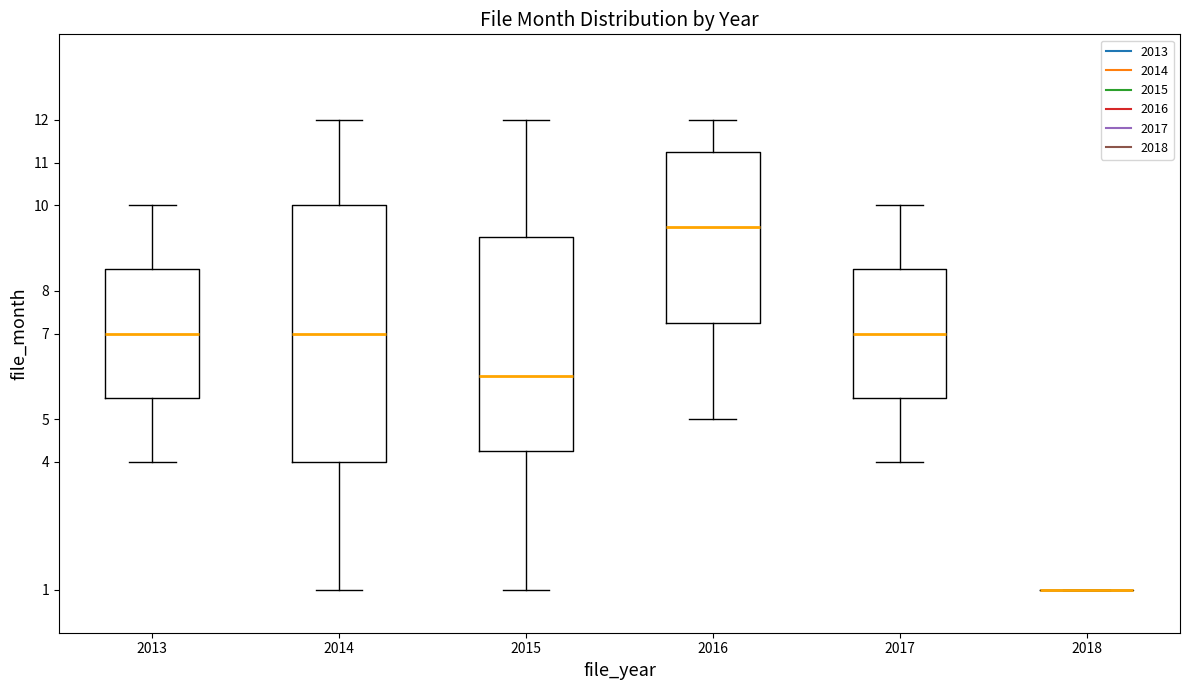

Where is the lower edge of the box at x = 2017 on the y-axis? The values are not printed on the chart, so give them approximately, as read against the axis.

5.5